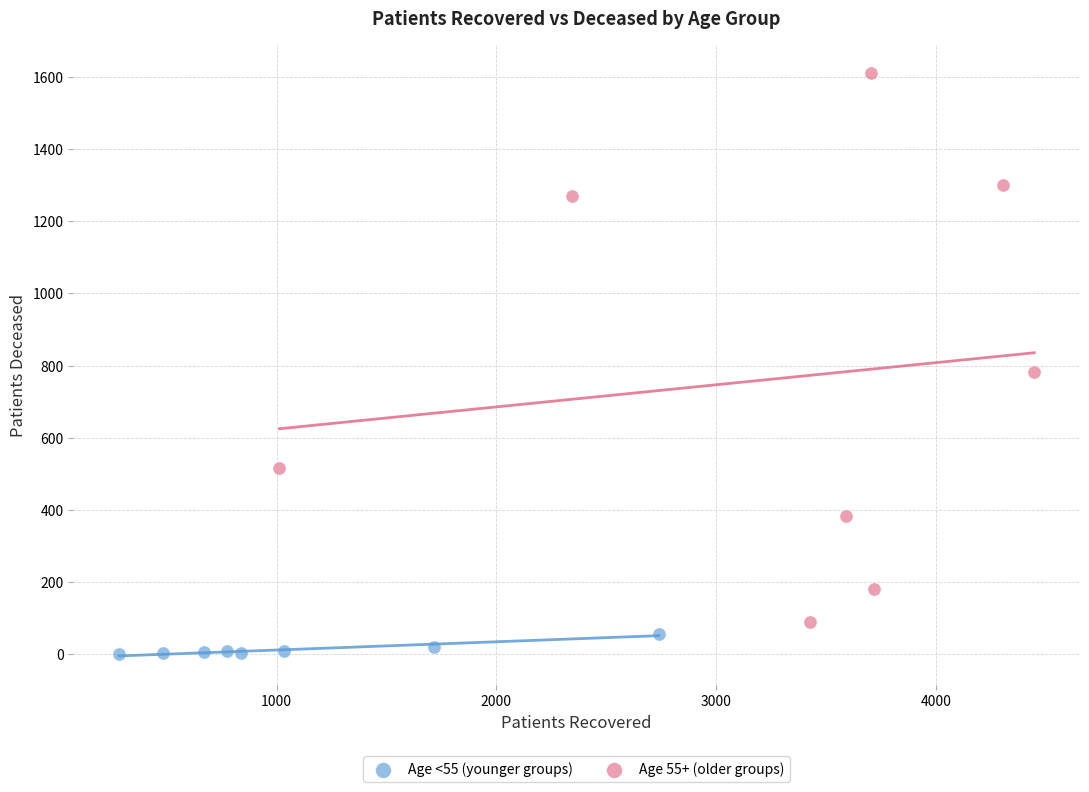

Which series reaches the minimum Y coordinate?

Age <55 (younger groups)